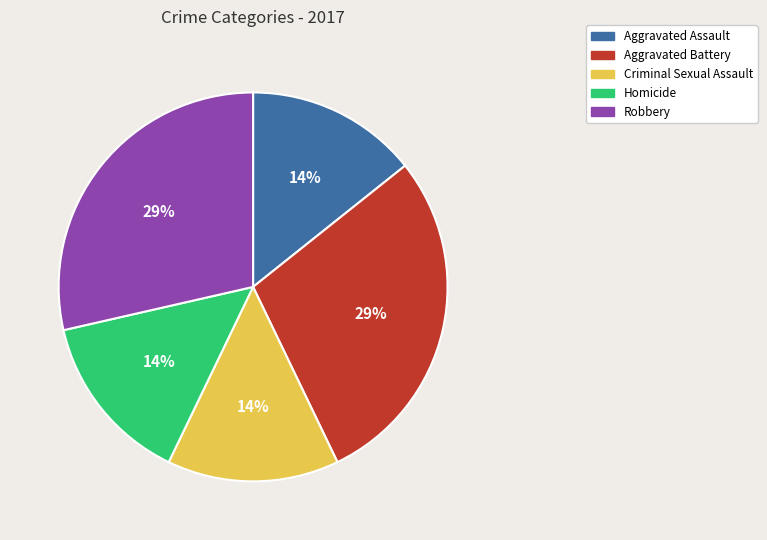

Count the number of slices in the pie.

5